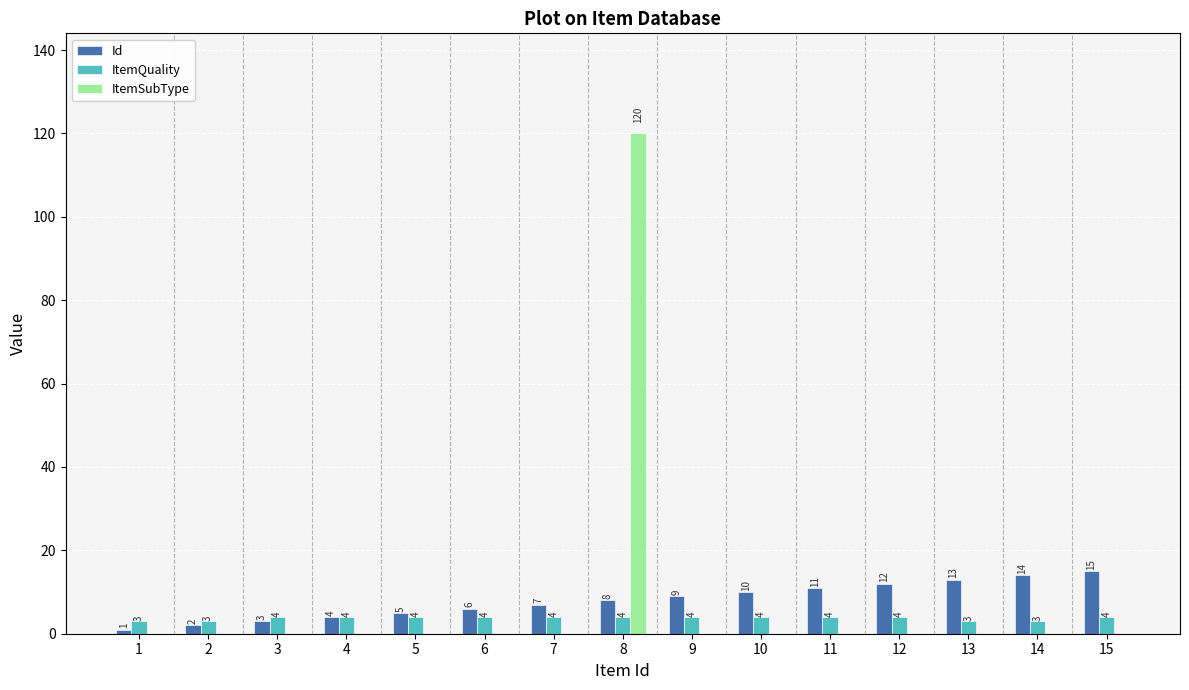

What are all the series names shown in the legend?

Id, ItemQuality, ItemSubType